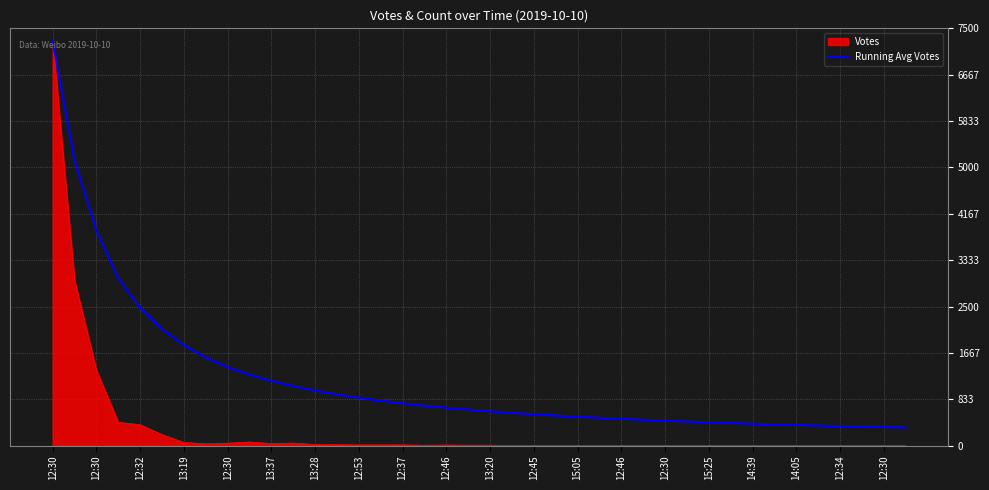

Which series has the widest spread of values?

Votes